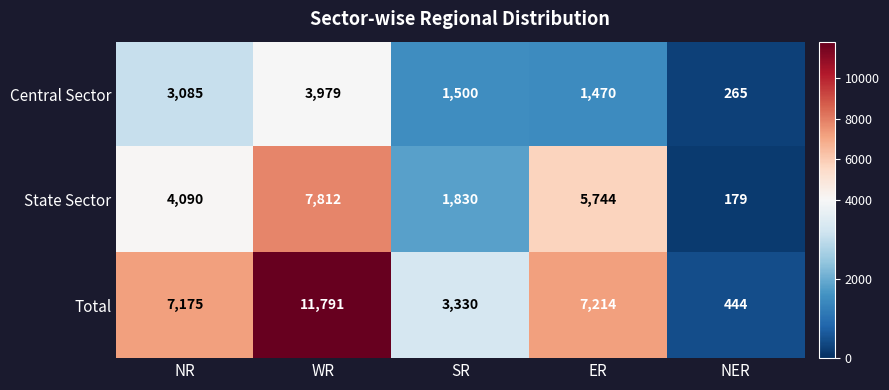

Reading left to right, what are all the values shown in this chart?

Central Sector: NR=3085	WR=3979	SR=1500	ER=1470	NER=265
State Sector: NR=4090	WR=7812	SR=1830	ER=5744	NER=179
Total: NR=7175	WR=11791	SR=3330	ER=7214	NER=444